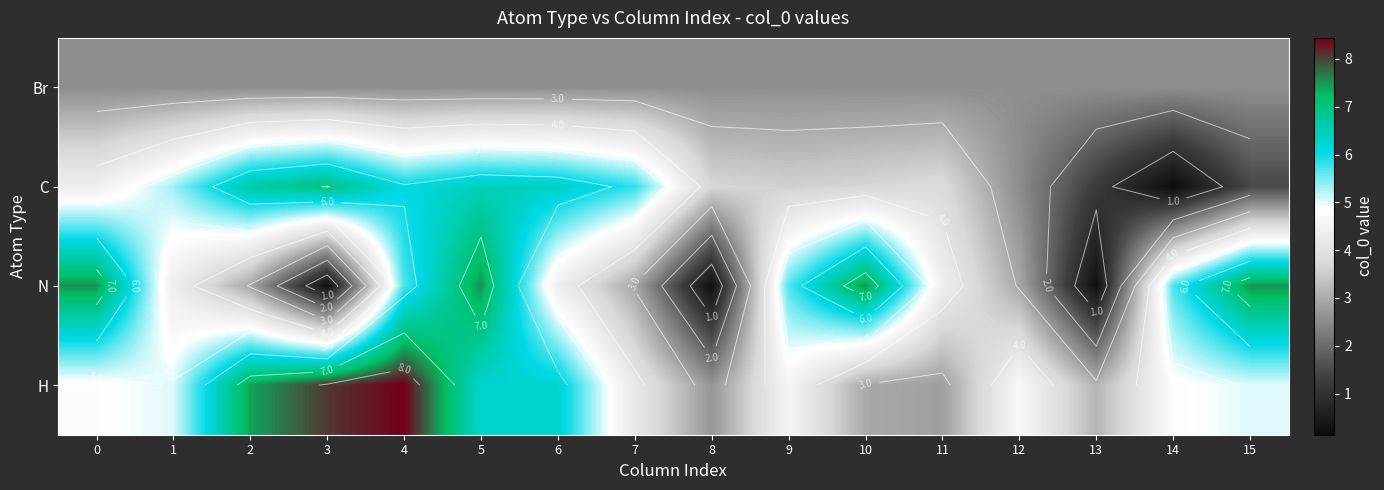

Between 10 and 7, which is larger?

10